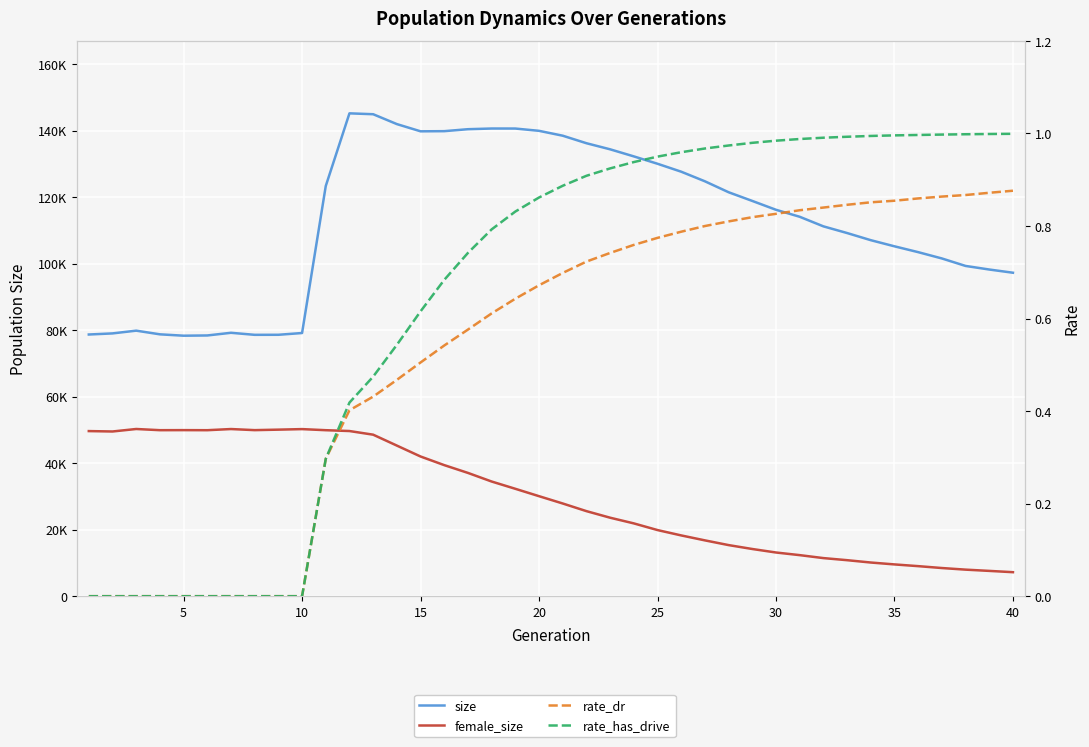

How many lines are shown in the chart?

4